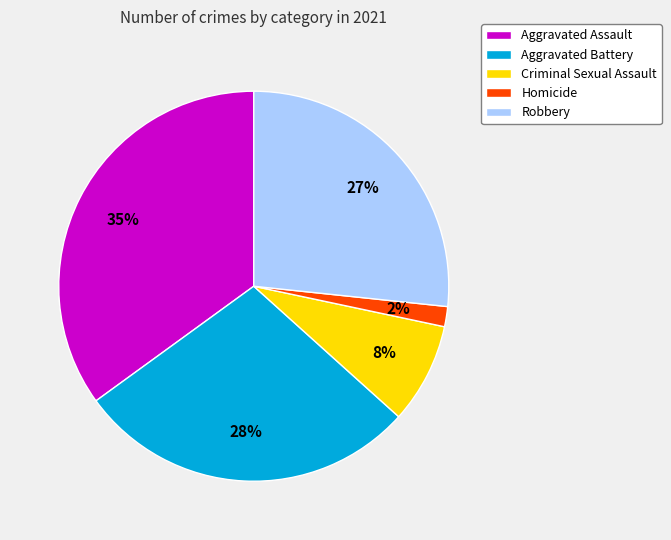

Is it true that Aggravated Assault is 45% of the pie?

False